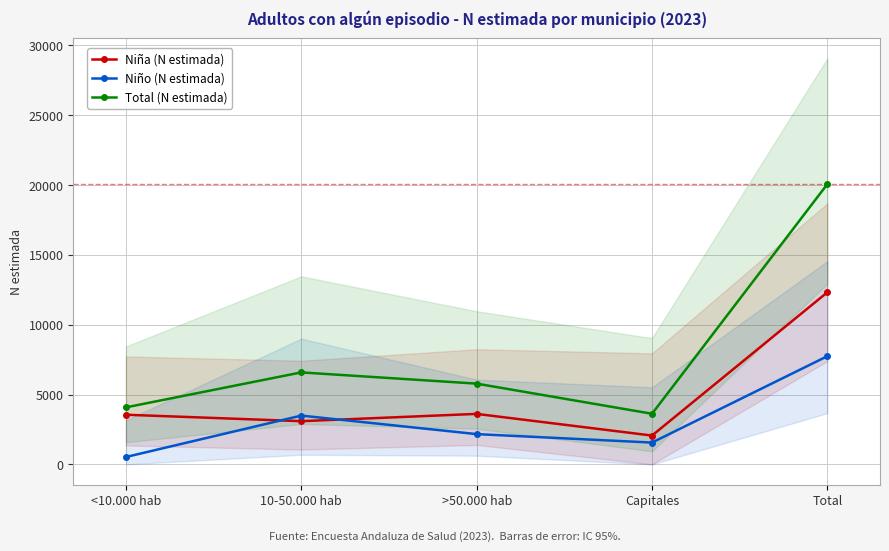

Rank the series at <10.000 hab from highest to lowest value.

Total (N estimada), Niña (N estimada), Niño (N estimada)